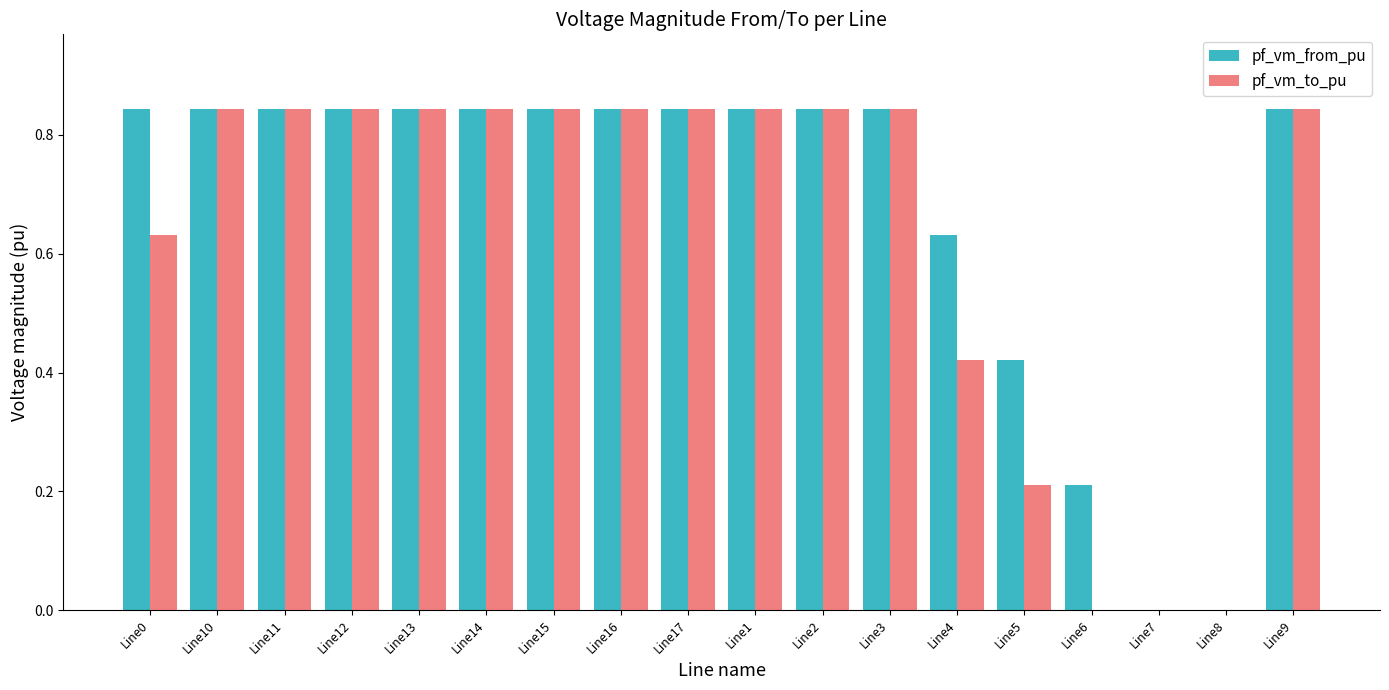

Which series has the largest total across all categories?

pf_vm_from_pu